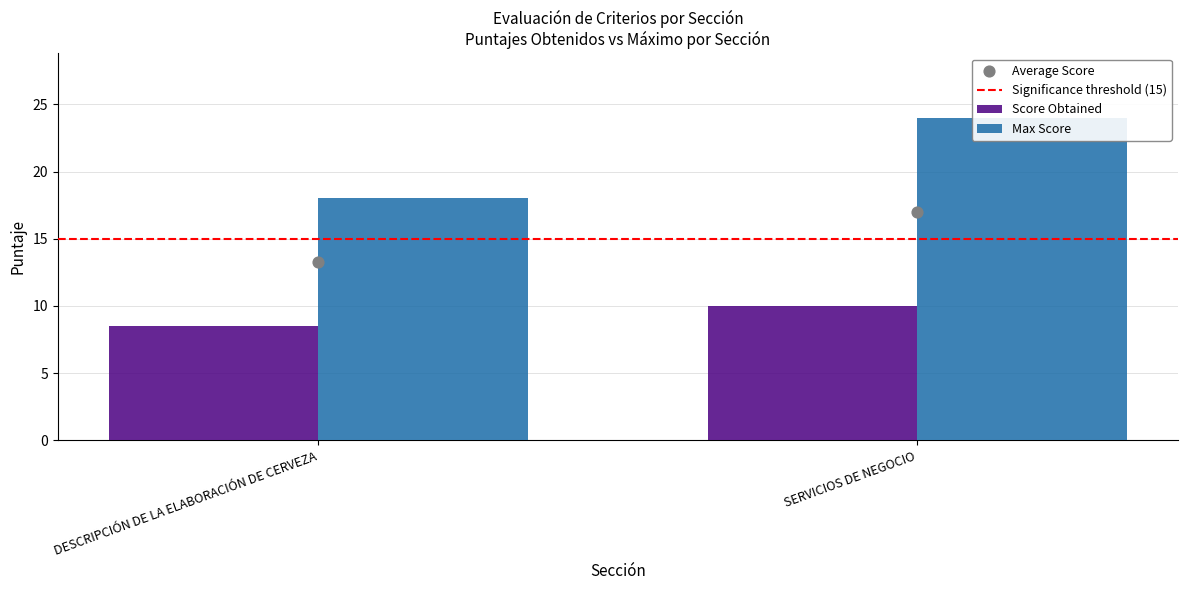

What are all the series names shown in the legend?

Significance threshold (15), Score Obtained, Max Score, Average Score